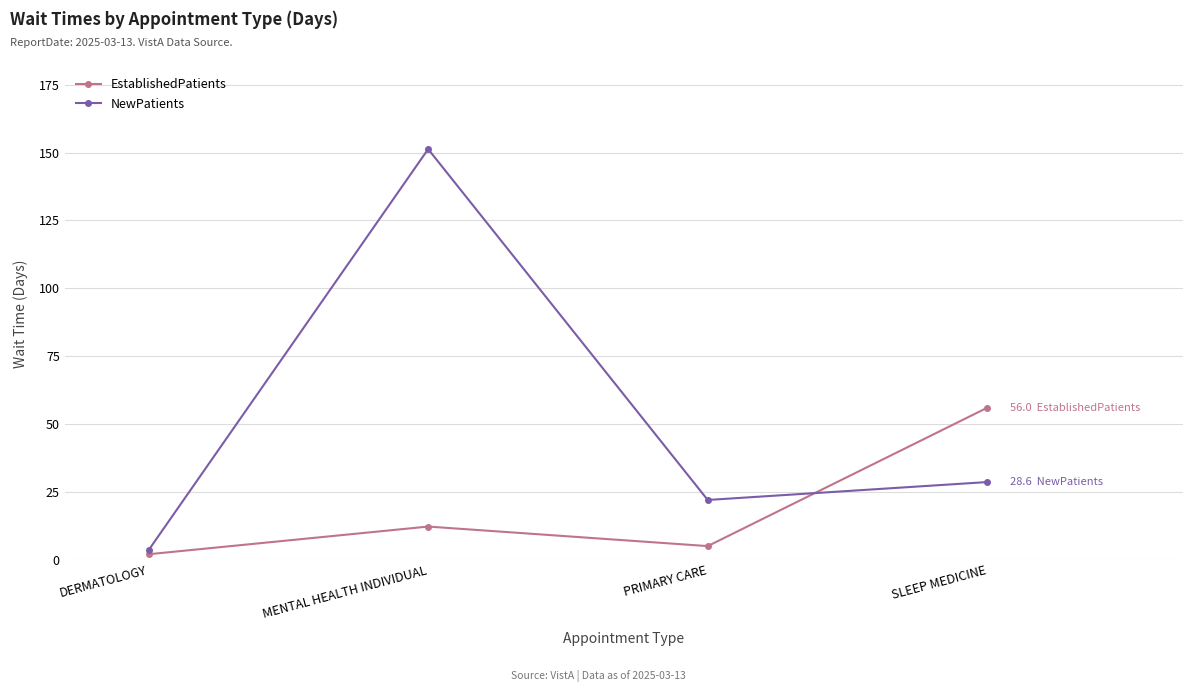

What are all the series names shown in the legend?

EstablishedPatients, NewPatients